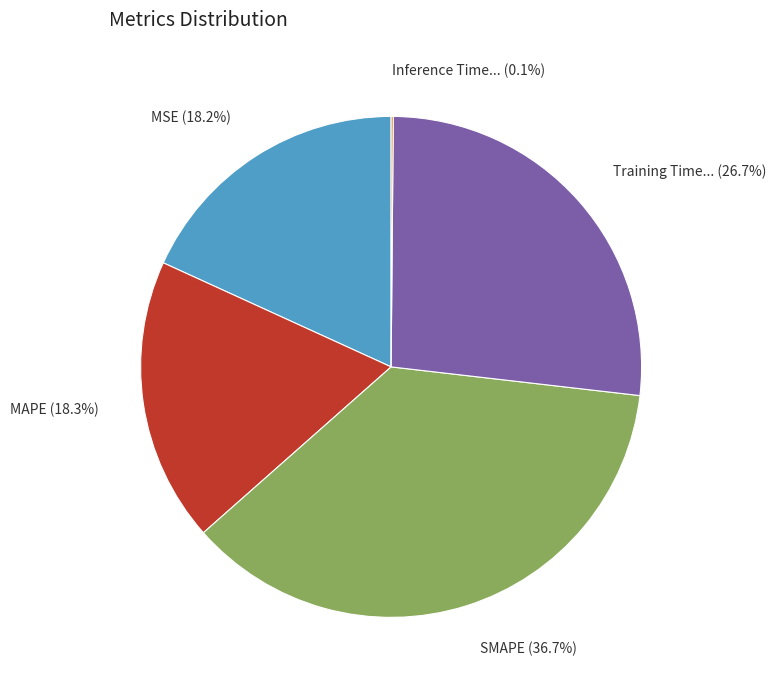

To the nearest percent, what is the average slice percentage?

20%